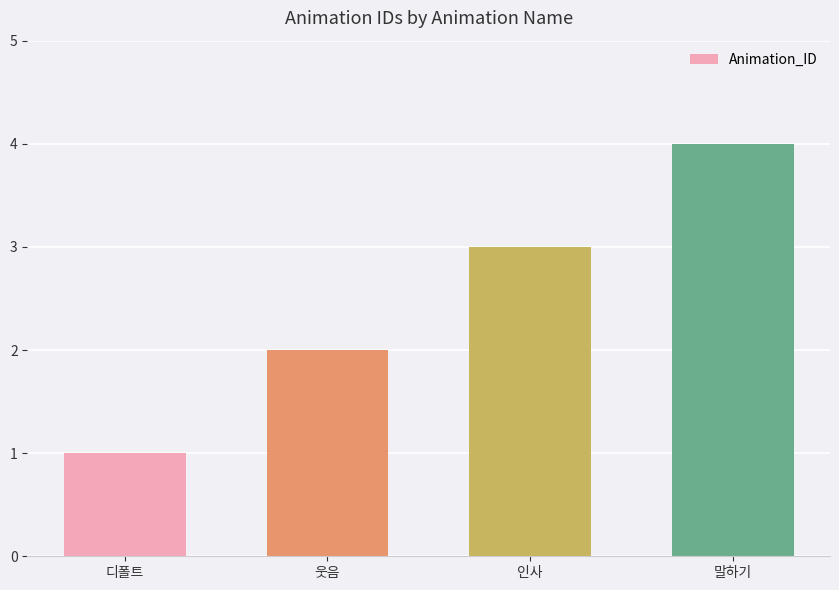

At which category does the chart reach its minimum across all series?

디폴트